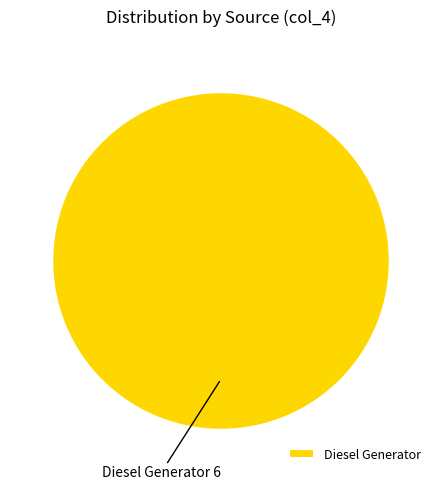

Is there a majority slice in this chart?

Yes